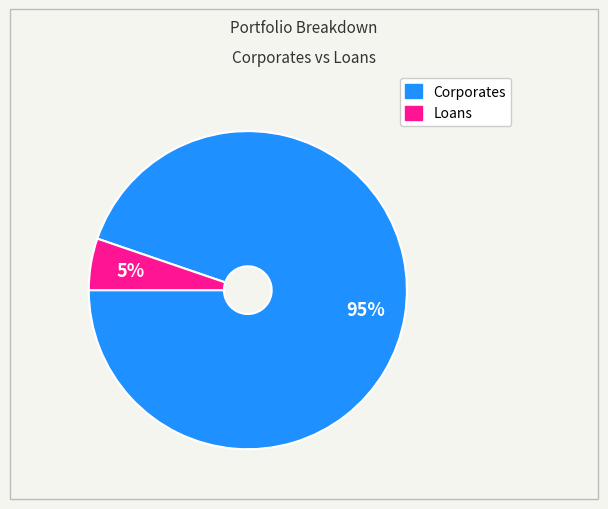

What percentage is the Loans slice, to the nearest percent?

5%